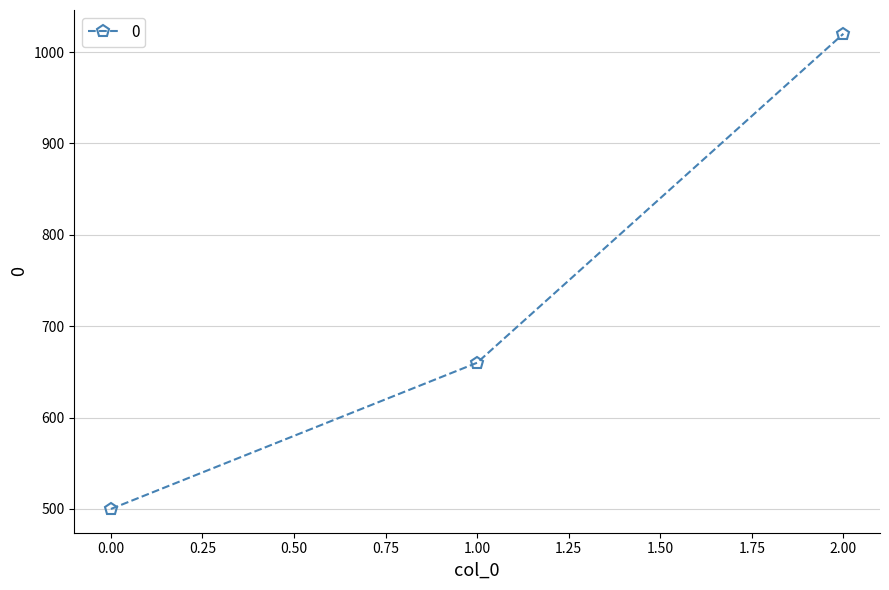

What is the average value?

727